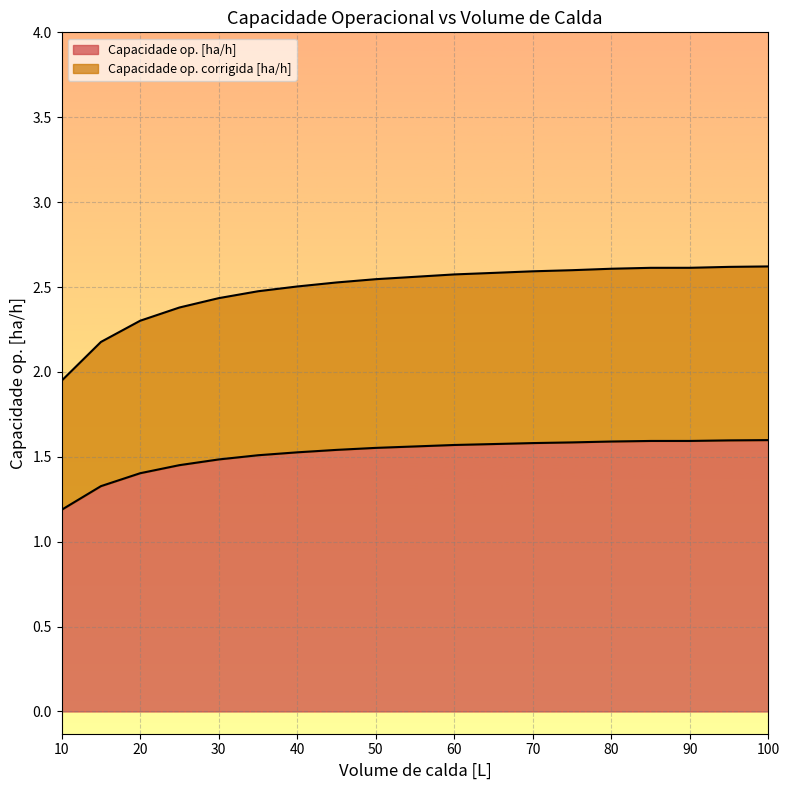

What is the difference between the second highest and second lowest values in the Capacidade op. corrigida [ha/h] series?

0.4